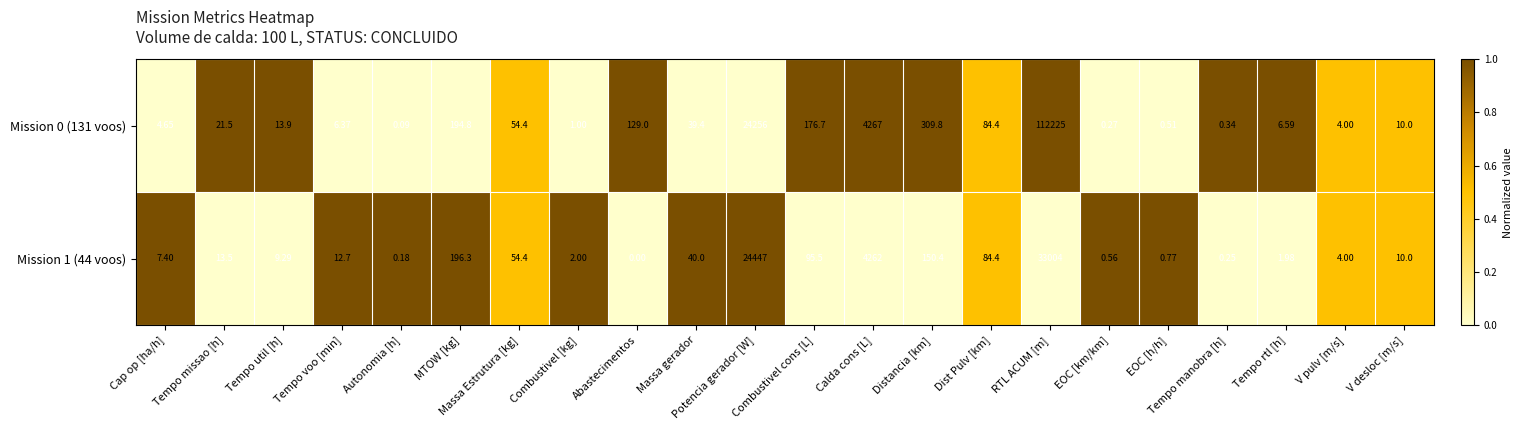

At which category does the chart reach its minimum across all series?

Abastecimentos